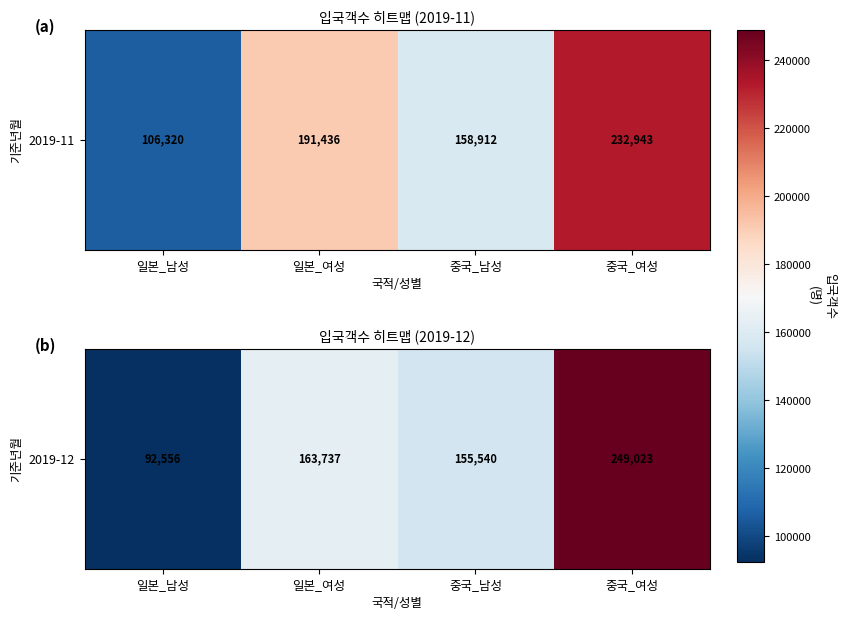

What is the difference between the values at 중국_남성 and 중국_여성?

93483